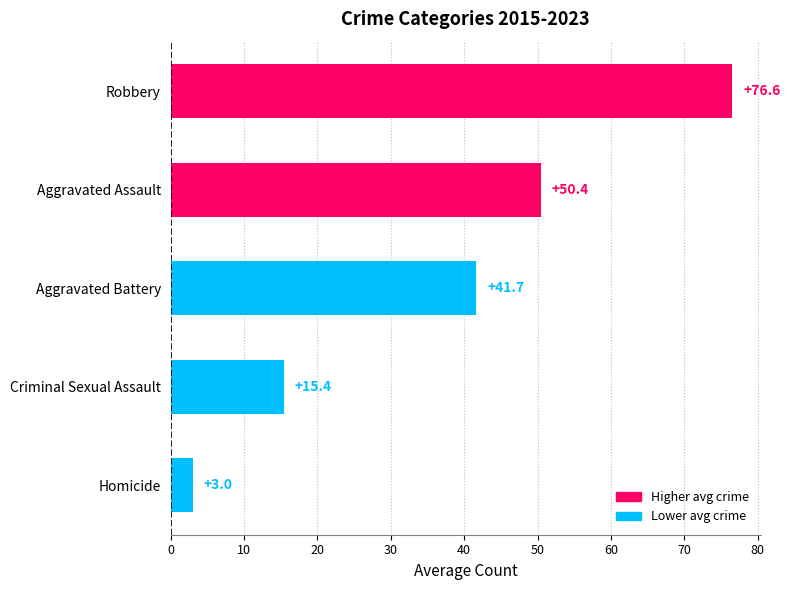

How many bars are there in total?

5